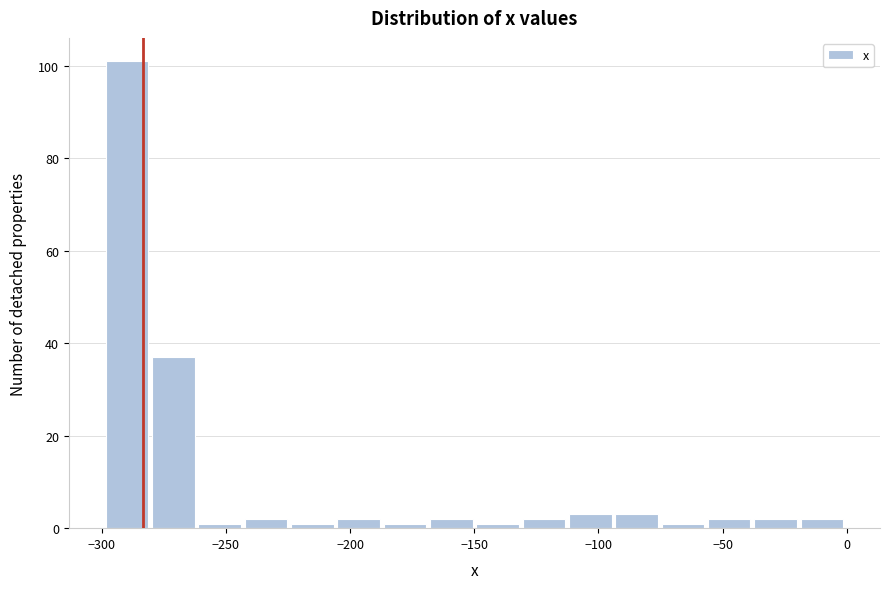

Read against the x-axis, roughly where is the centre of the tallest bar?

-290